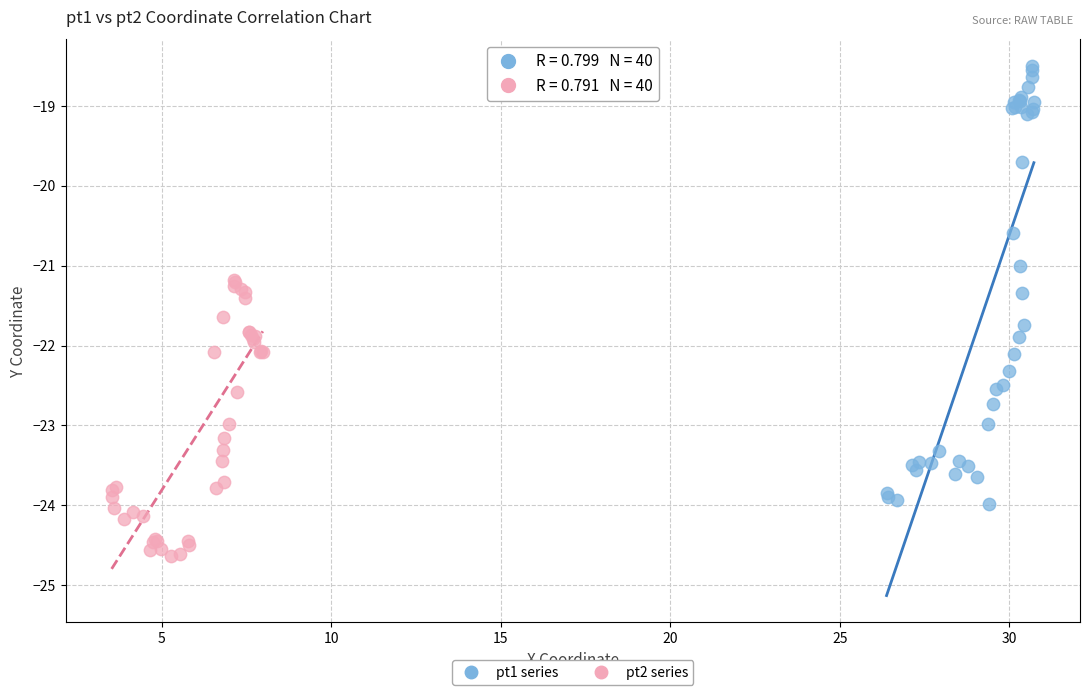

Which series reaches the maximum Y coordinate?

pt1 series